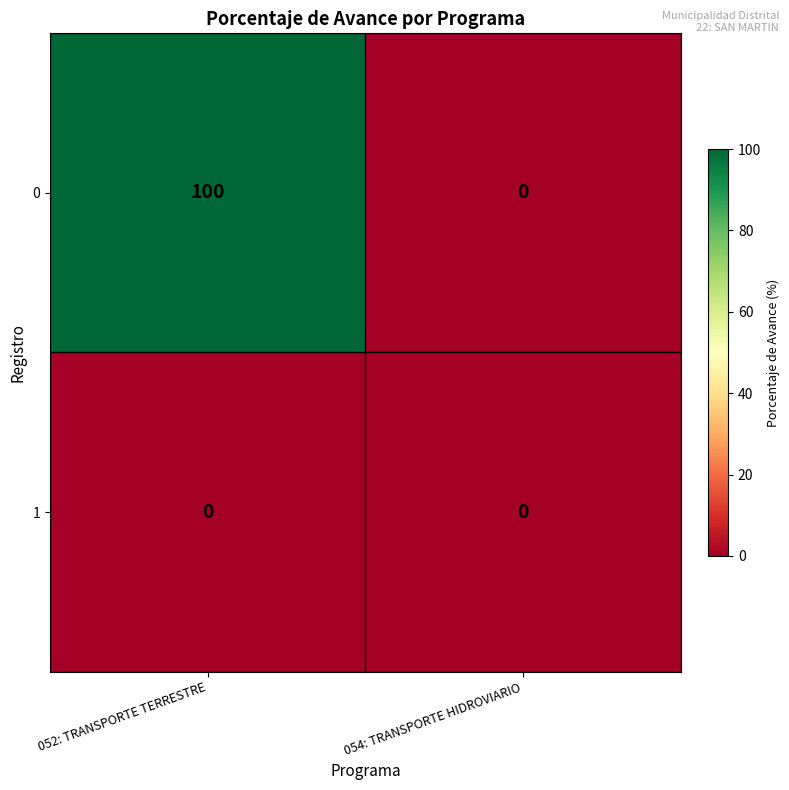

What is the maximum value shown in the chart?

100